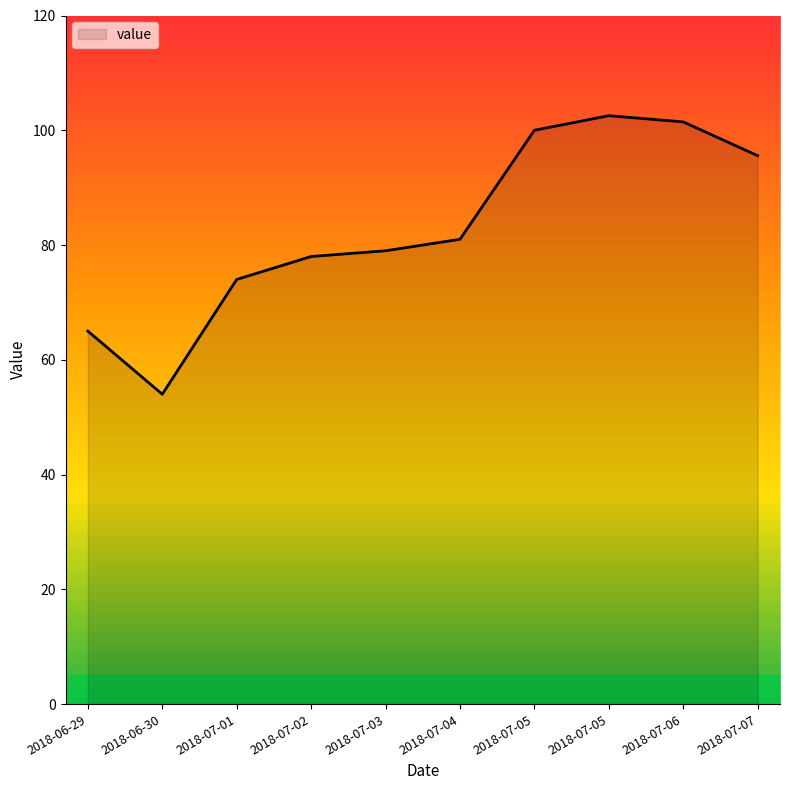

Between 2018-07-04 and 2018-07-01, which is larger?

2018-07-04